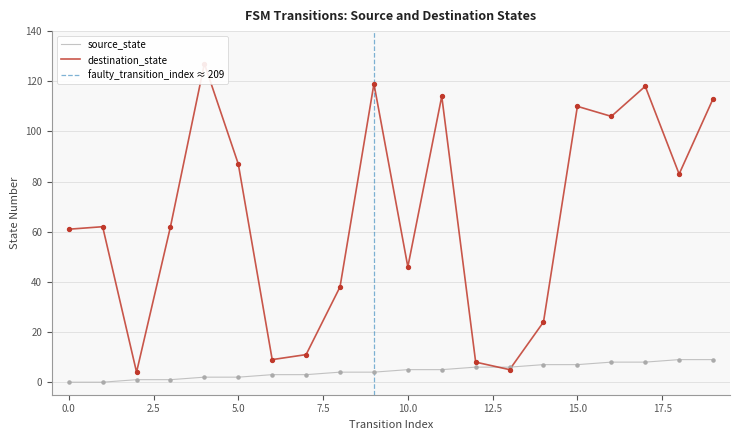

Which series has the largest total across all categories?

destination_state